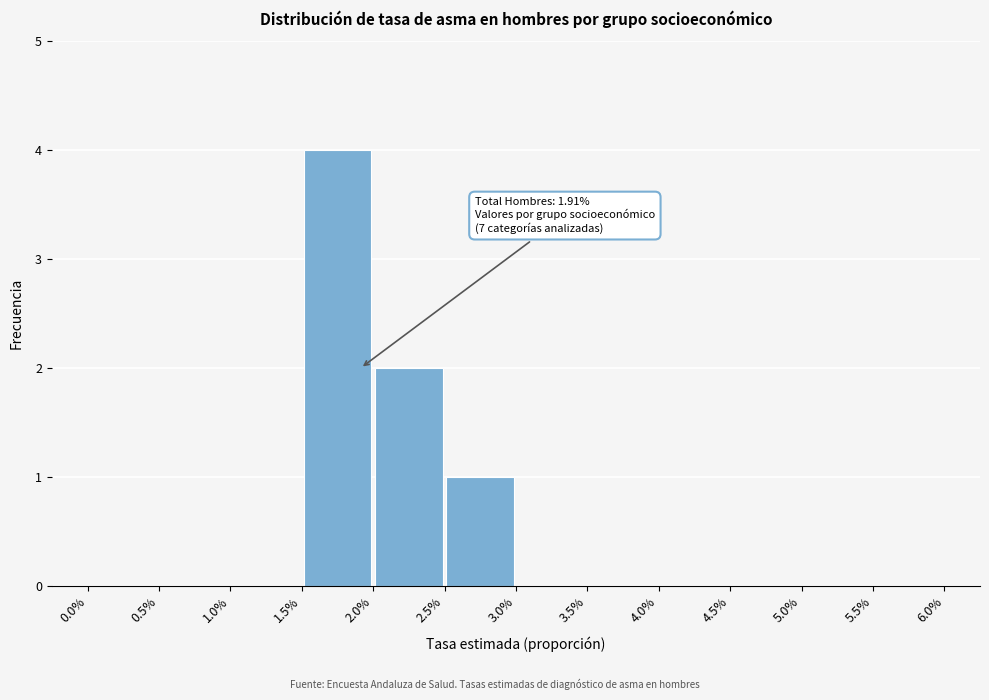

Over which range of the x-axis is the bar tallest?

1.5% to 2.0%